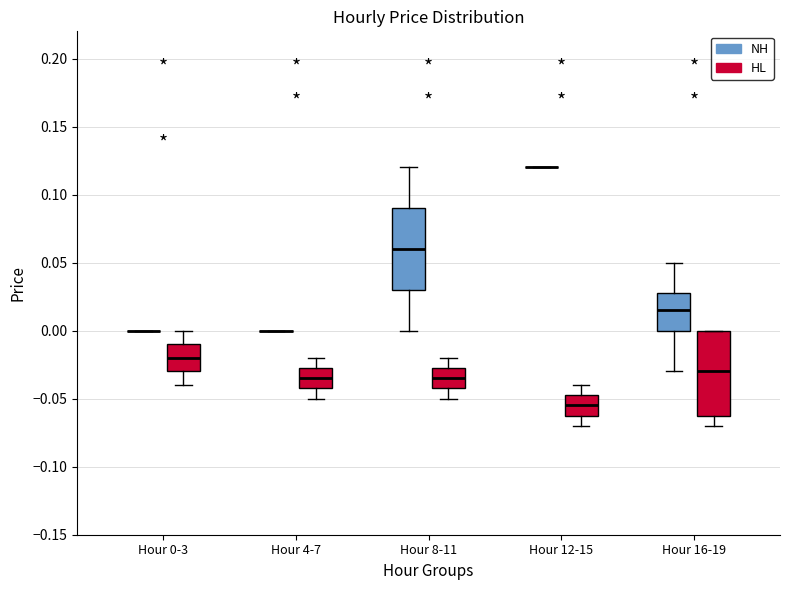

Reading left to right, read every box against the y-axis: the position of its median line, the range the box covers, and the ends of its whiskers. The values are not printed on the chart, so give them approximately, as read against the axis.

Hour 0-3 (NH): box collapsed to a line at 0.000, whiskers 0.000 to 0.000
Hour 0-3 (HL): median -0.020, box -0.030 to -0.010, whiskers -0.040 to 0.000
Hour 4-7 (NH): box collapsed to a line at 0.000, whiskers 0.000 to 0.000
Hour 4-7 (HL): median -0.035, box -0.040 to -0.025, whiskers -0.050 to -0.020
Hour 8-11 (NH): median 0.060, box 0.030 to 0.090, whiskers 0.000 to 0.120
Hour 8-11 (HL): median -0.035, box -0.040 to -0.025, whiskers -0.050 to -0.020
Hour 12-15 (NH): box collapsed to a line at 0.120, whiskers 0.120 to 0.120
Hour 12-15 (HL): median -0.055, box -0.060 to -0.045, whiskers -0.070 to -0.040
Hour 16-19 (NH): median 0.015, box 0.000 to 0.030, whiskers -0.030 to 0.050
Hour 16-19 (HL): median -0.030, box -0.060 to 0.000, whiskers -0.070 to 0.000